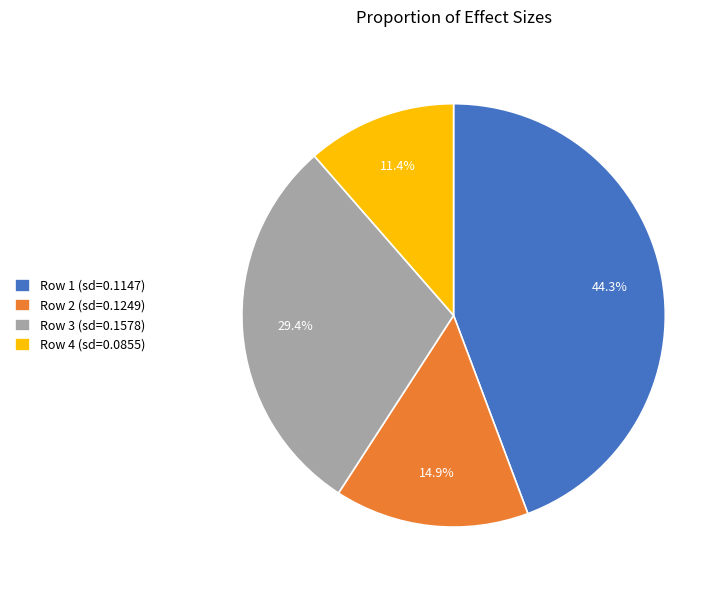

Which slice is the smallest?

Row 4 (sd=0.0855)